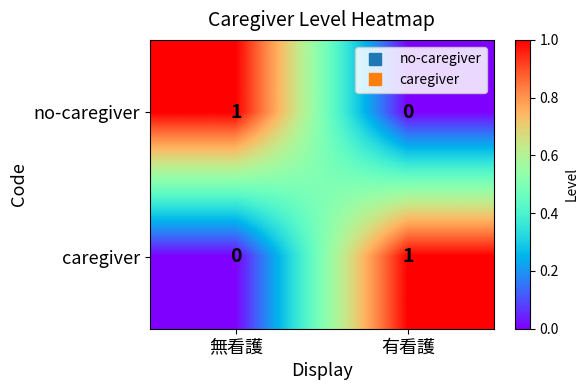

The value of caregiver at 無看護 is 0. True or false?

True